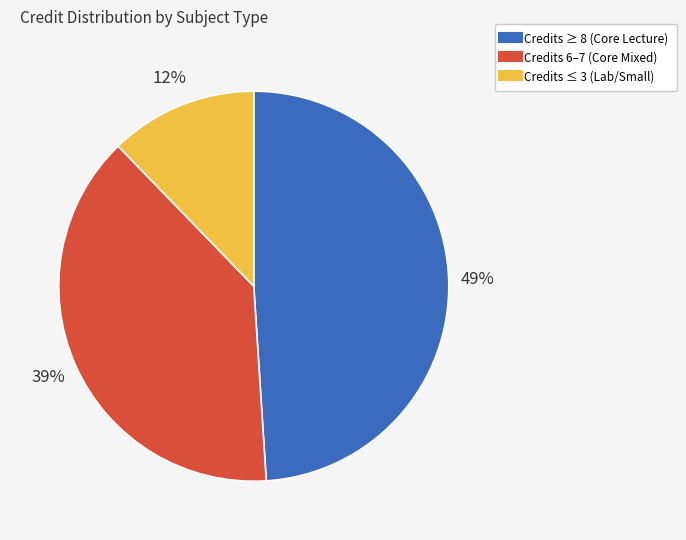

Is there a majority slice in this chart?

No